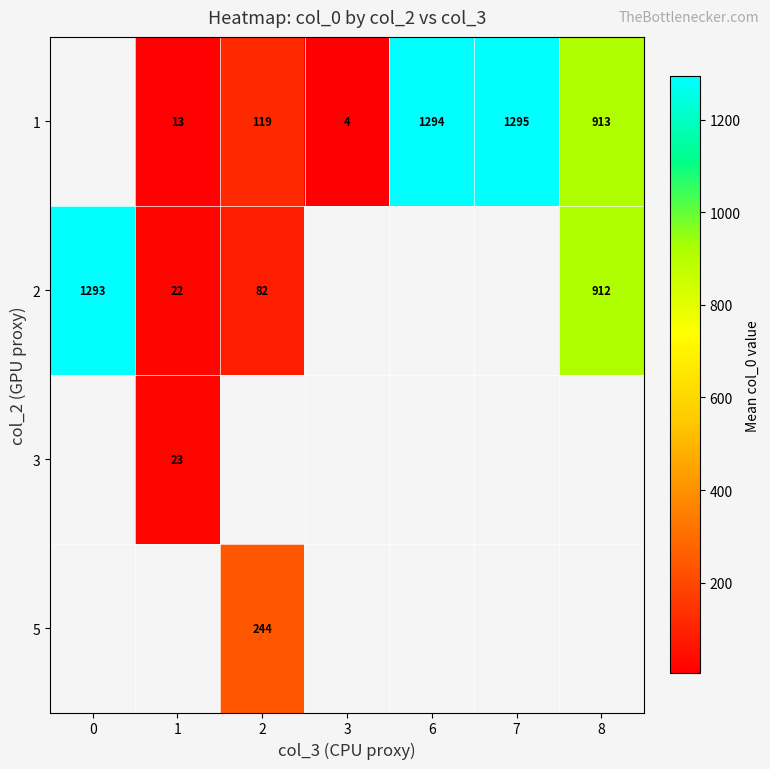

Which series has the largest range (max minus min)?

2